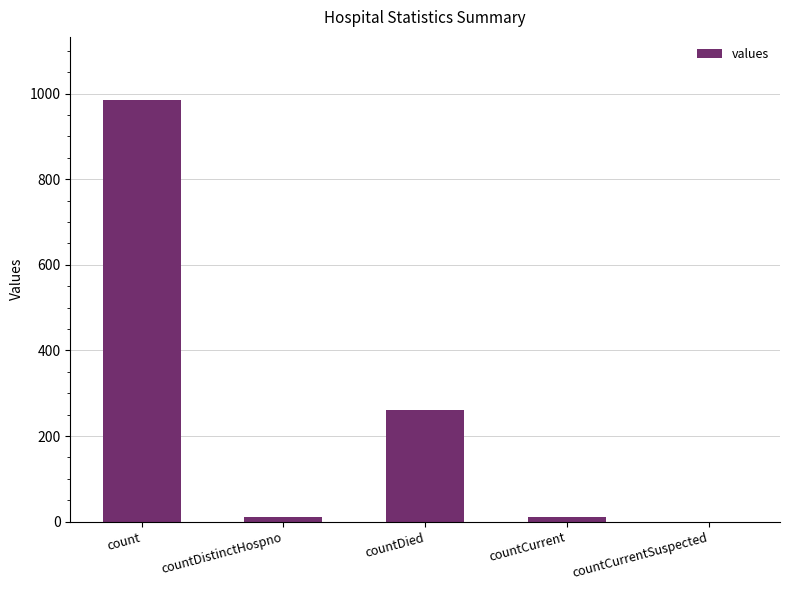

What is the average value?

253